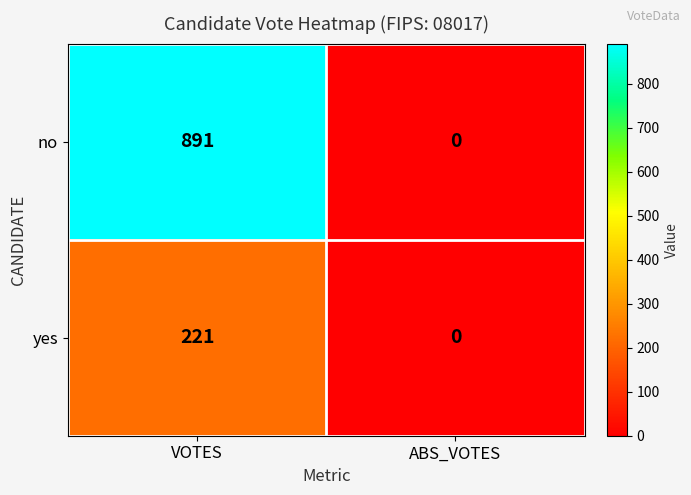

At which label is no closest to 445?

ABS_VOTES